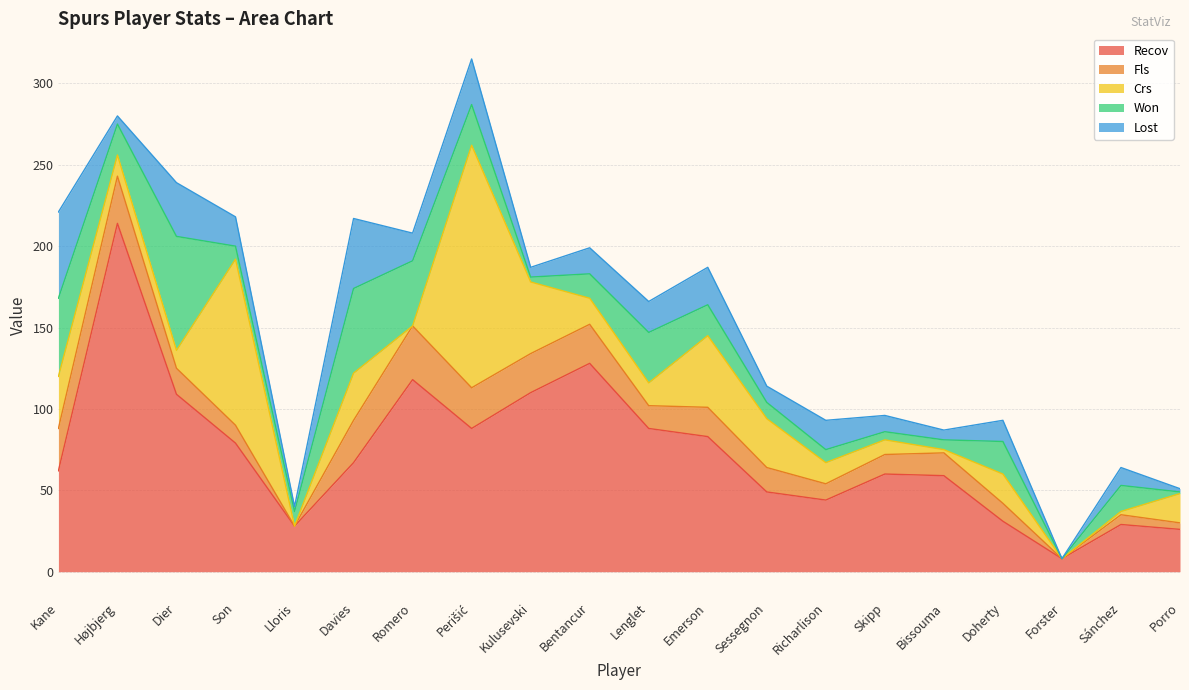

Reading left to right, list all the values displayed in this chart.

Recov: 62	214	109	79	28	67	118	88	110	128	88	83	49	44	60	59	31	8	29	26
Fls: 26	29	16	11	0	26	33	25	24	24	14	18	15	10	12	14	11	0	6	4
Crs: 32	13	11	102	0	29	0	149	44	16	14	44	30	13	9	2	18	0	2	18
Won: 48	19	70	8	9	52	40	25	3	15	31	19	10	8	5	6	20	0	16	1
Lost: 53	5	33	18	3	43	17	28	6	16	19	23	10	18	10	6	13	0	11	2